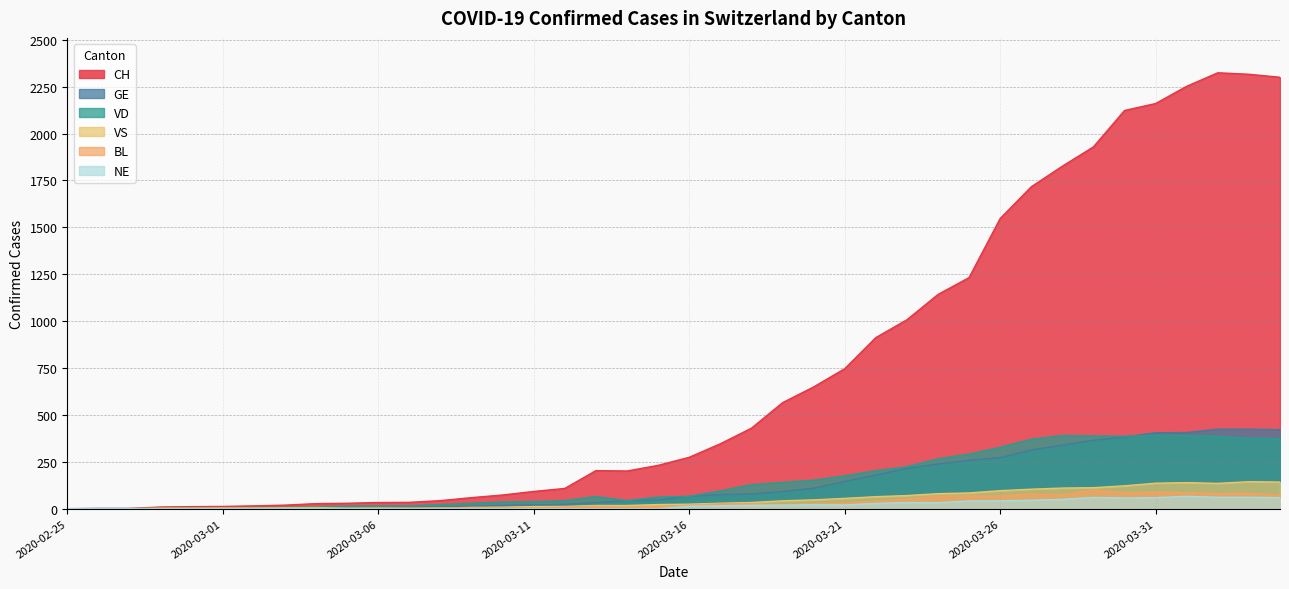

Between 2020-03-02 and 2020-04-03, which series saw the biggest shift?

CH